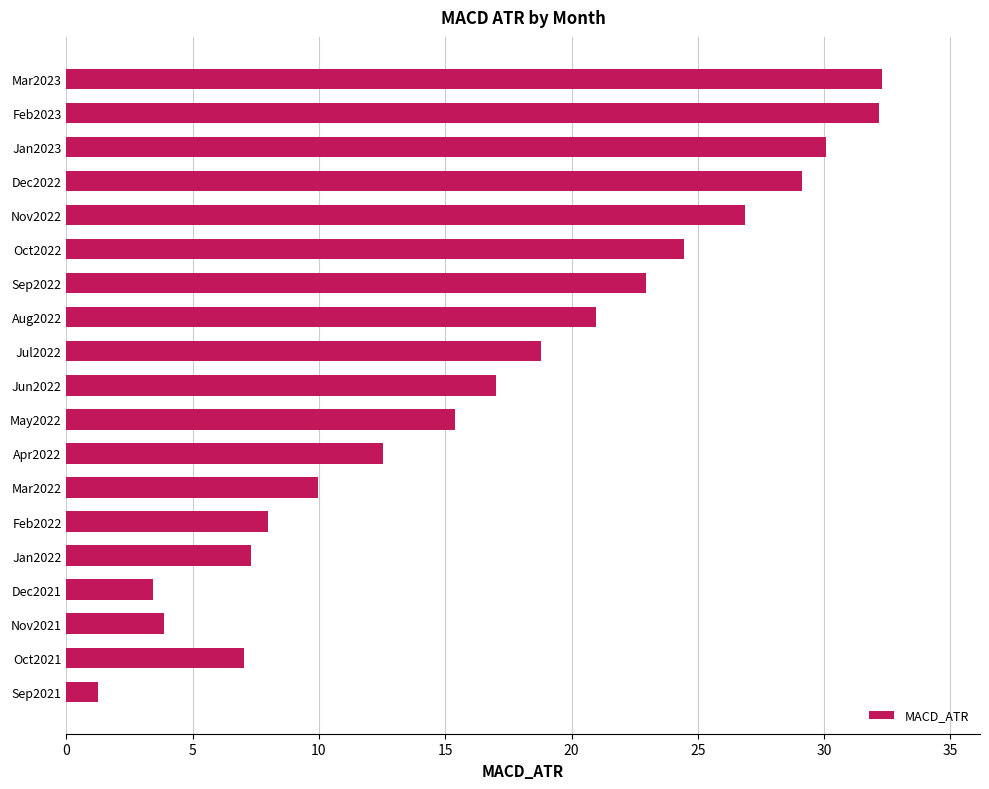

Count the number of values greater than 17.

10